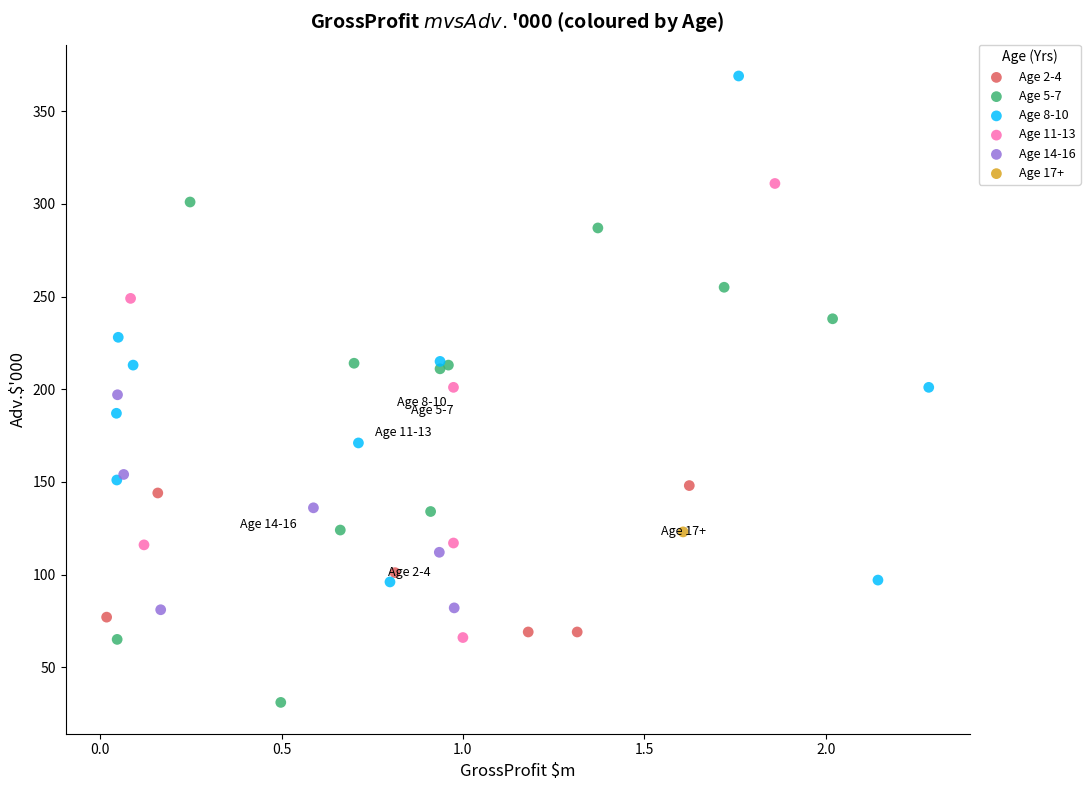

What are all the series names shown in the legend?

Age 2-4, Age 5-7, Age 8-10, Age 11-13, Age 14-16, Age 17+